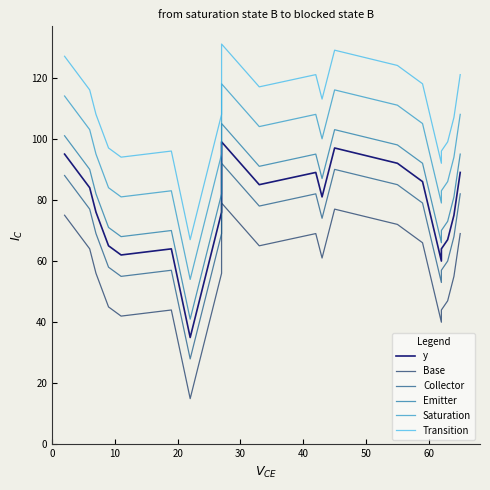

What is the label of the 21st point from the left?

20